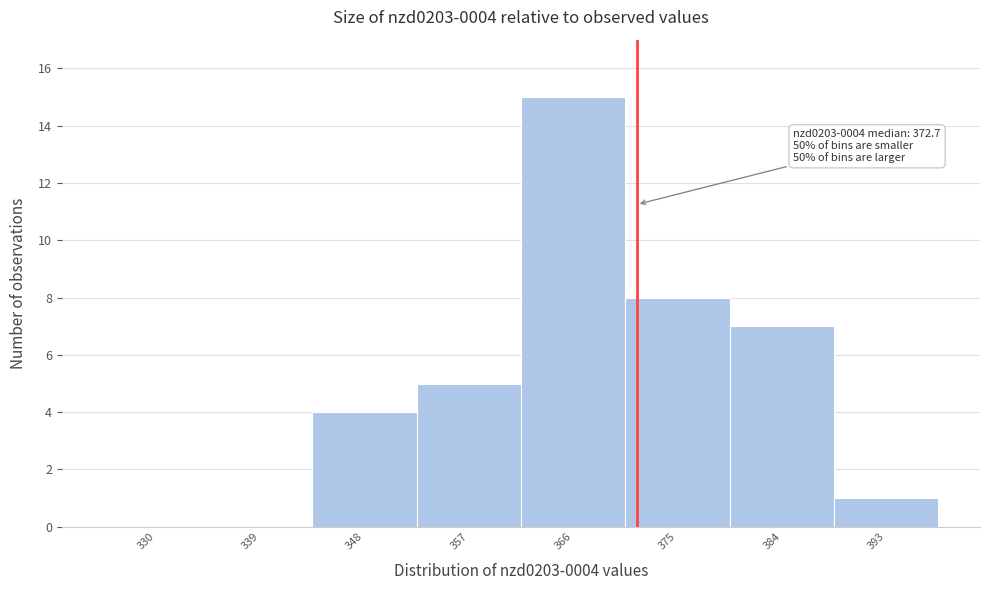

What is the change in value from 339 to 348?

+4